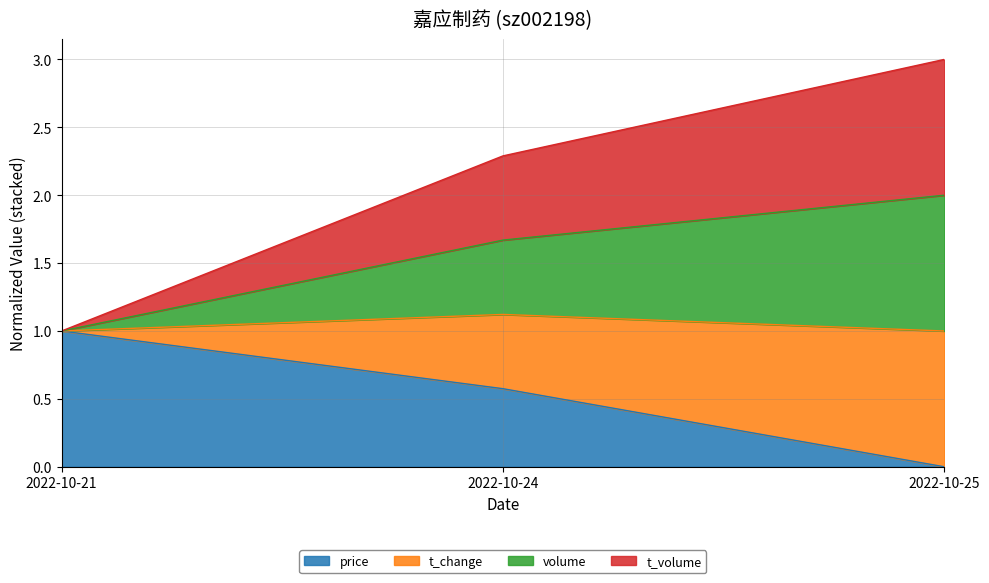

What is the value of the price point at the 2nd from the left?

0.6